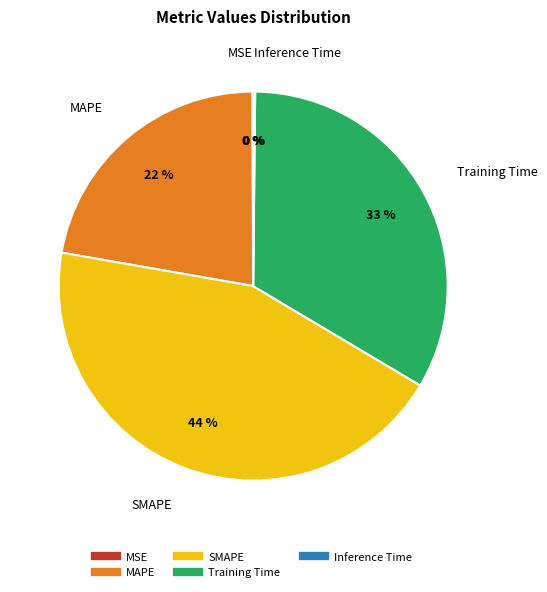

To the nearest percent, what is the combined percentage of SMAPE and Training Time?

78%